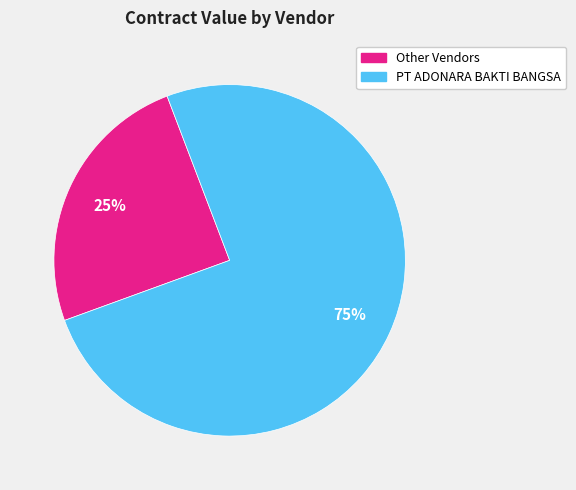

Is it true that PT ADONARA BAKTI BANGSA is 75% of the pie?

True